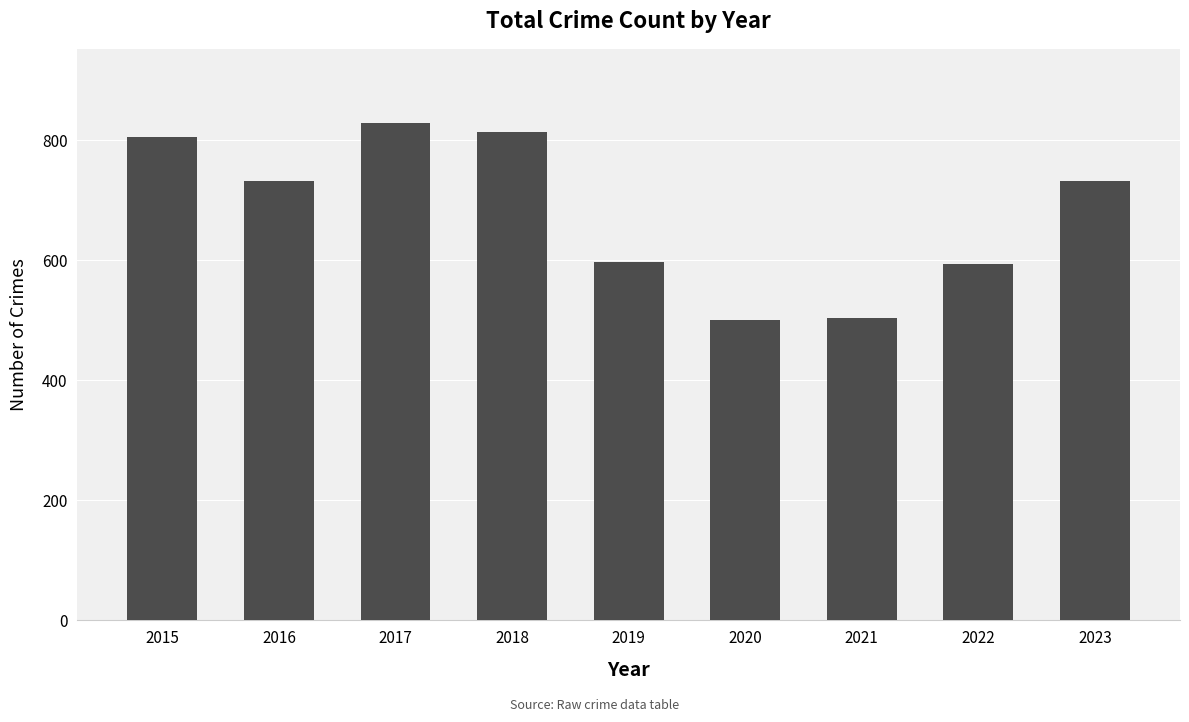

What is the difference between the values at 2017 and 2015?

22